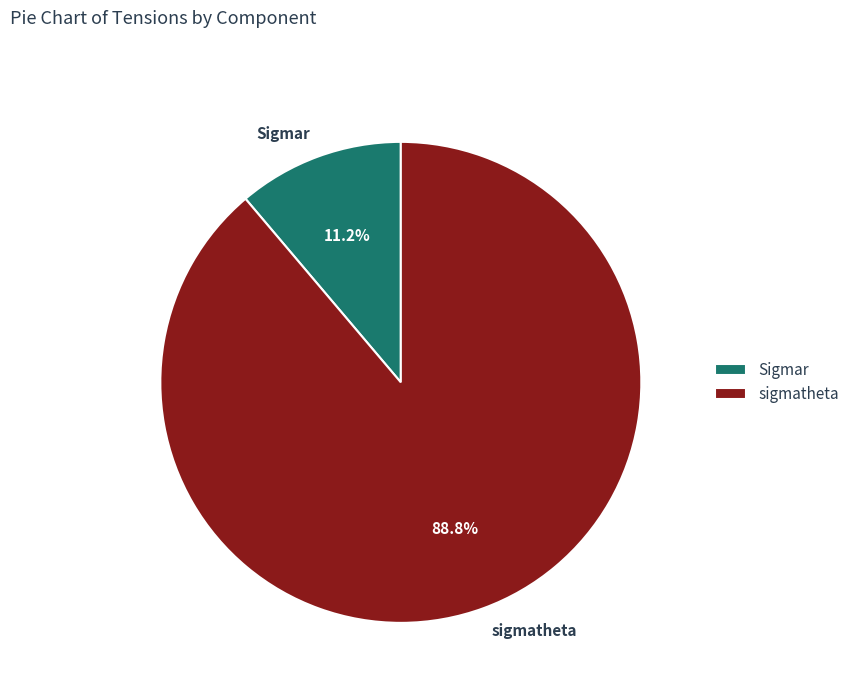

Is there a majority slice in this chart?

Yes